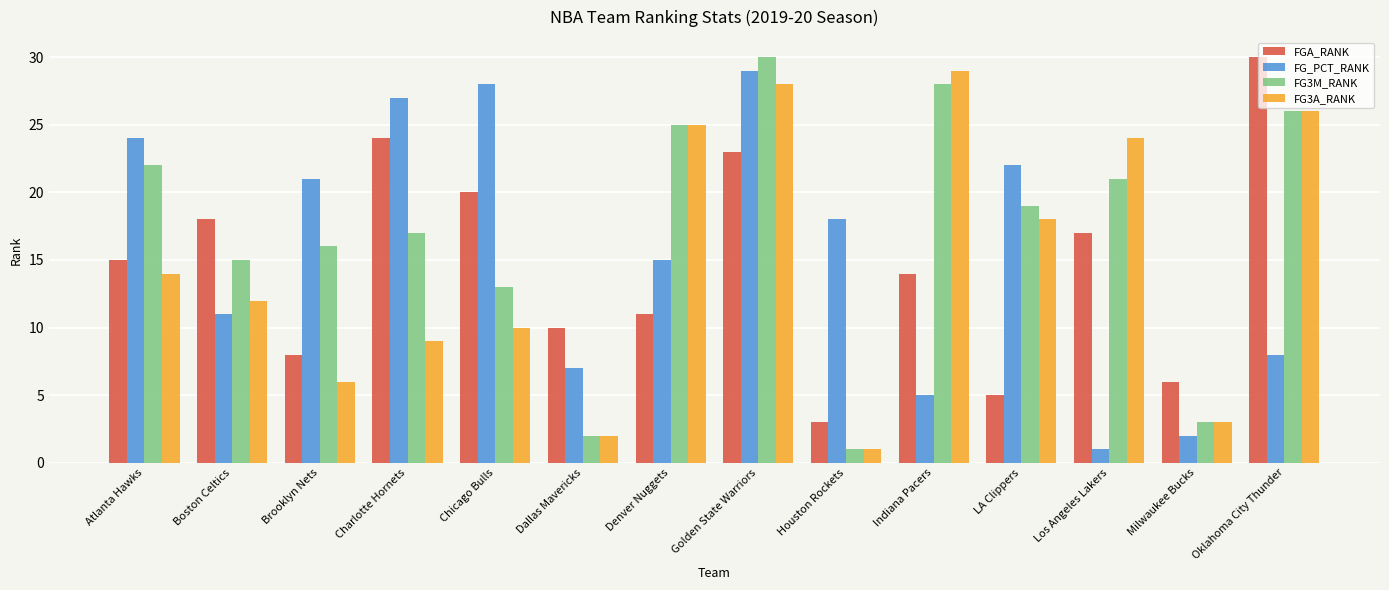

What are all the series names shown in the legend?

FGA_RANK, FG_PCT_RANK, FG3M_RANK, FG3A_RANK